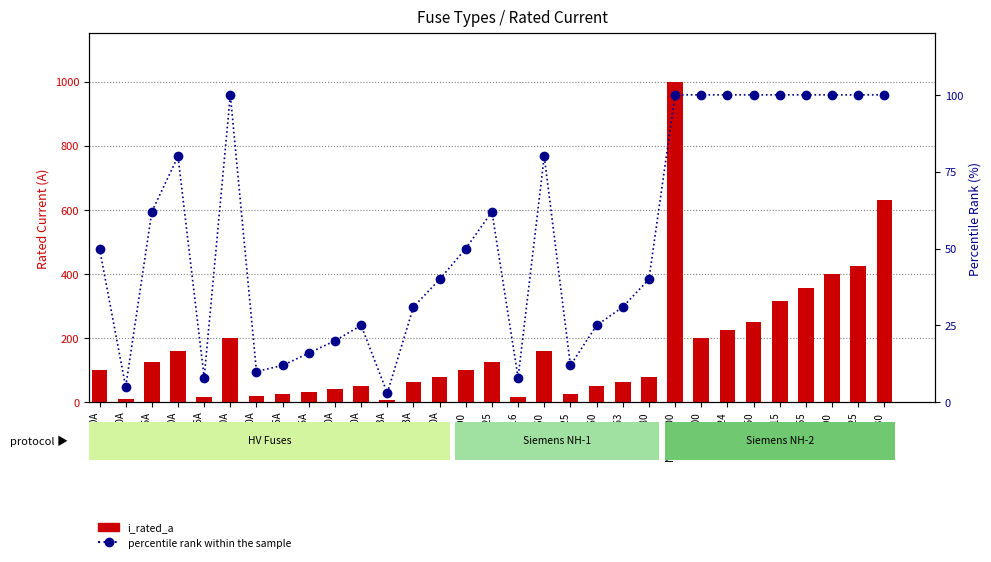

What is the value of the i_rated_a bar at the 12th from the left?

6.3